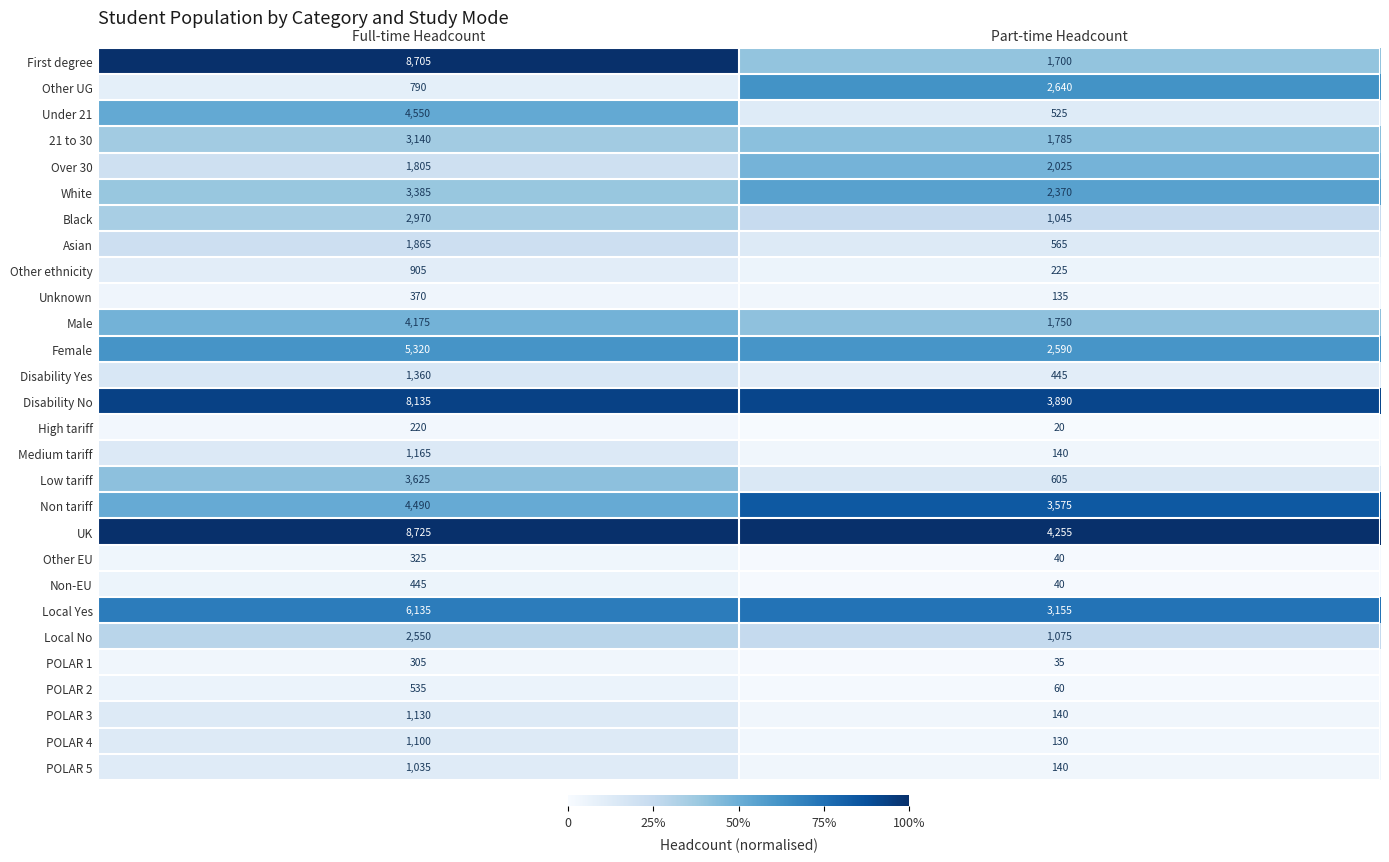

What is the spread (max minus min) of values at Full-time Headcount?

8505